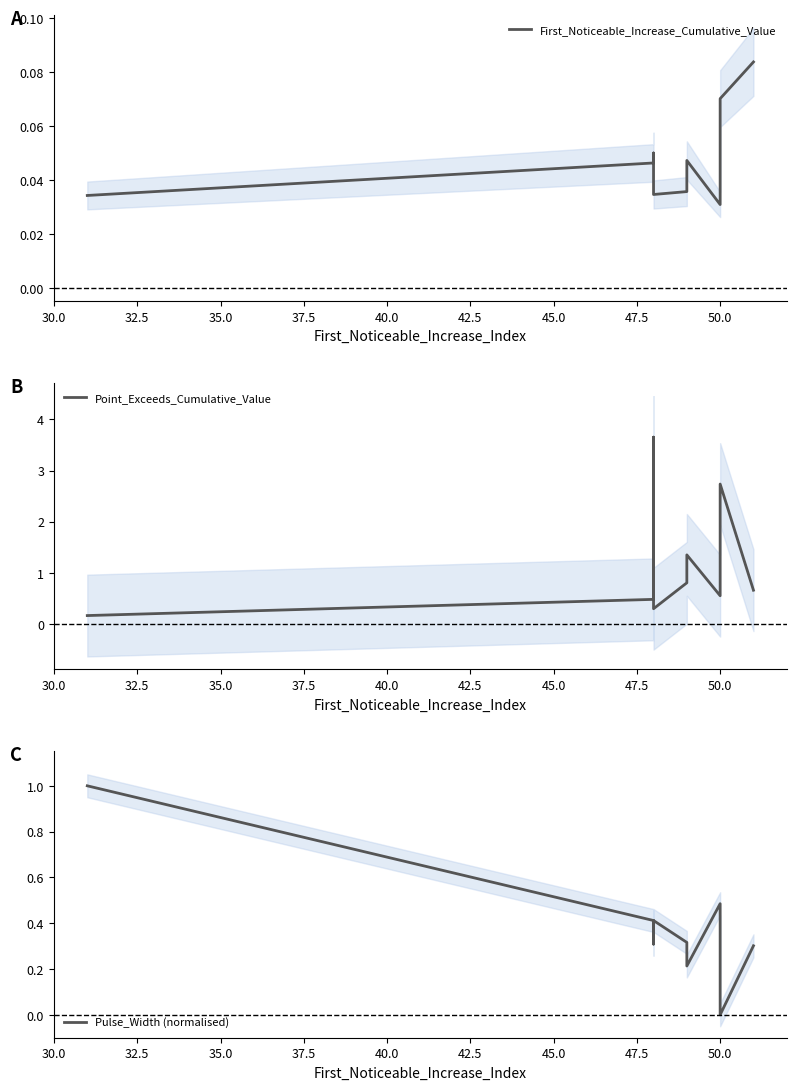

How many interior local peaks does the Pulse_Width (normalised) series have?

2